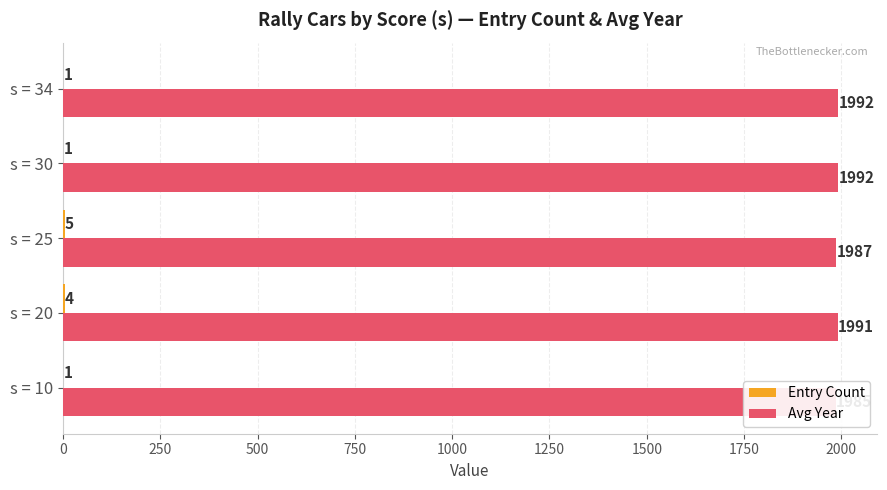

What is the difference between the second highest and minimum values in the Avg Year series?

7